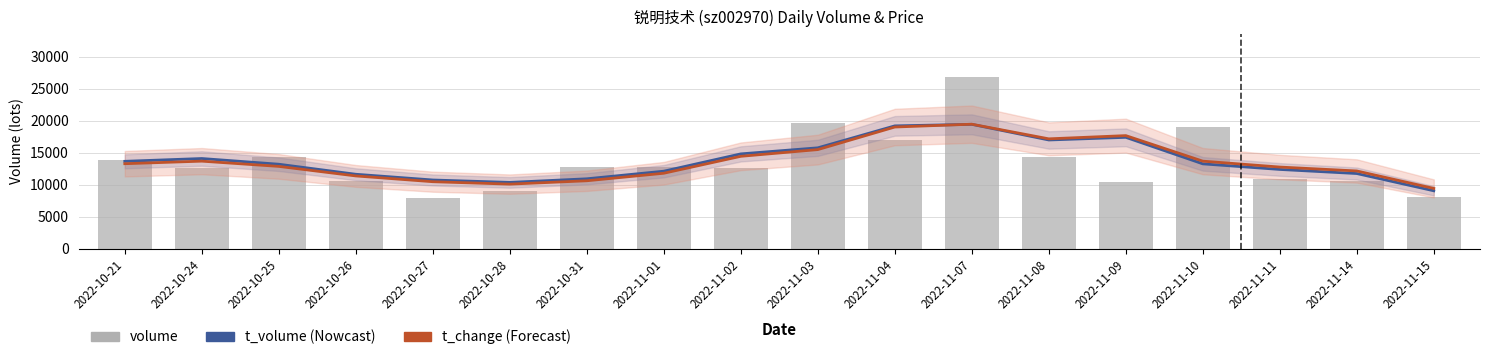

Reading left to right, list all the values displayed in this chart.

t_volume (Nowcast): 2022-10-21=13660.5	2022-10-24=14098.1	2022-10-25=13205.3	2022-10-26=11635.0	2022-10-27=10737.7	2022-10-28=10360.9	2022-10-31=10925.6	2022-11-01=12114.6	2022-11-02=14823.0	2022-11-03=15770.1	2022-11-04=19205.6	2022-11-07=19447.6	2022-11-08=16998.9	2022-11-09=17412.1	2022-11-10=13262.7	2022-11-11=12388.6	2022-11-14=11747.7	2022-11-15=9048.1
t_change (Forecast): 2022-10-21=13286.9	2022-10-24=13686.3	2022-10-25=12866.4	2022-10-26=11373.7	2022-10-27=10469.7	2022-10-28=10091.3	2022-10-31=10616.9	2022-11-01=11794.2	2022-11-02=14443.2	2022-11-03=15494.3	2022-11-04=19026.3	2022-11-07=19467.8	2022-11-08=17176.2	2022-11-09=17680.8	2022-11-10=13686.3	2022-11-11=12761.3	2022-11-14=12151.6	2022-11-15=9418.5
volume: 2022-10-21=13846.0	2022-10-24=12681.0	2022-10-25=14305.0	2022-10-26=10637.0	2022-10-27=7893.0	2022-10-28=9086.0	2022-10-31=12758.0	2022-11-01=12743.0	2022-11-02=12622.0	2022-11-03=19656.0	2022-11-04=17002.0	2022-11-07=26826.0	2022-11-08=14362.0	2022-11-09=10498.0	2022-11-10=19002.0	2022-11-11=10828.0	2022-11-14=10648.0	2022-11-15=8099.0